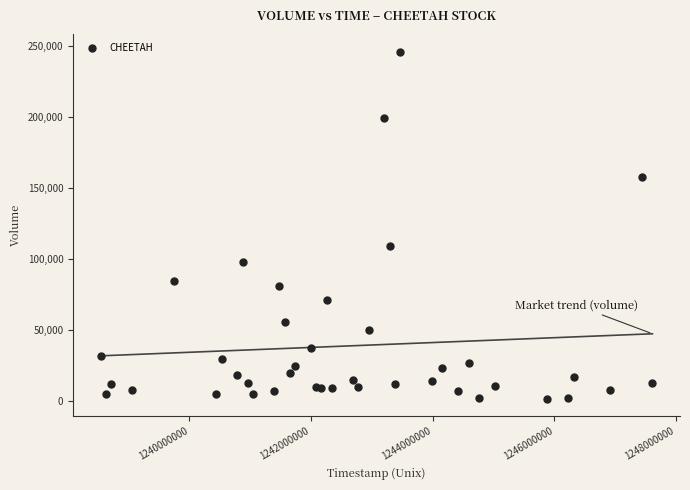

What Y value in the scatter plot is closest to 123750?

109400